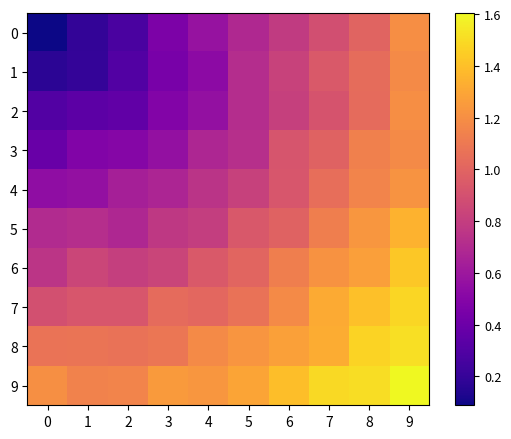

At 5, list the series in order from largest to smallest.

9, 8, 7, 6, 5, 4, 3, 2, 1, 0